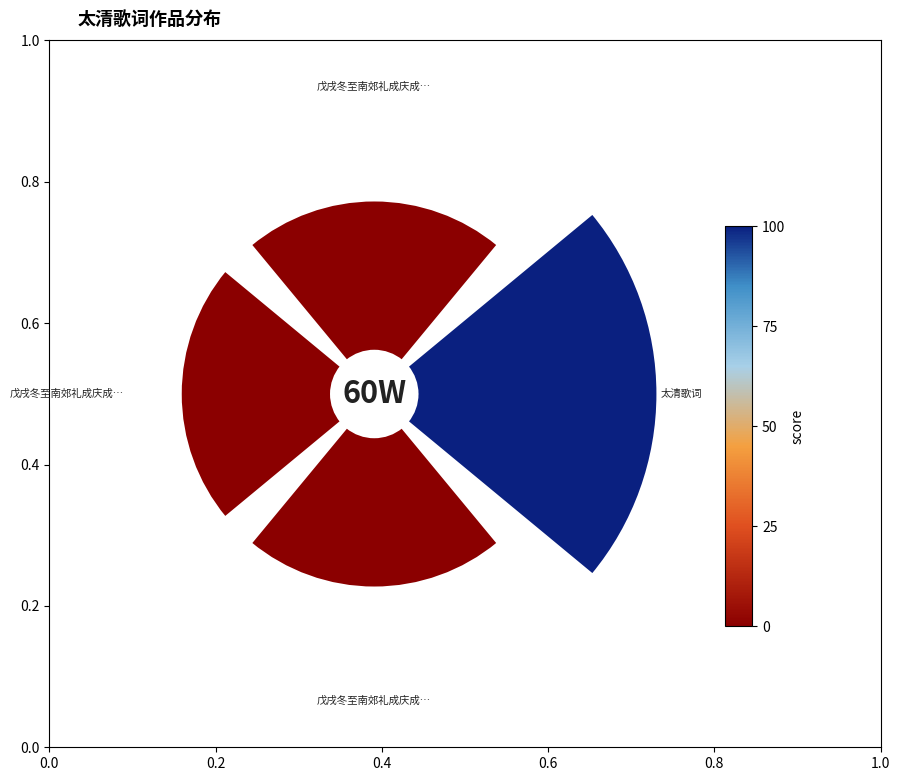

The 戊戌冬至南郊礼成庆成宴乐章四十九首 其三十九 太清歌 slice represents 9% of the pie. True or false?

False